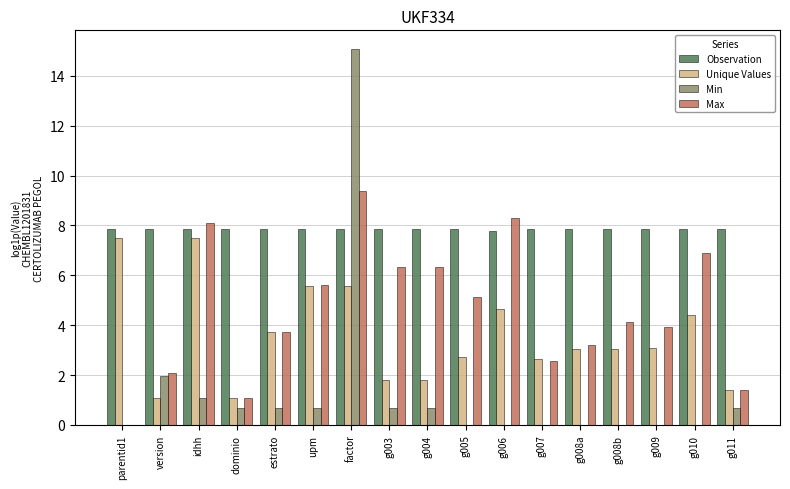

What are all the series names shown in the legend?

Observation, Unique Values, Min, Max